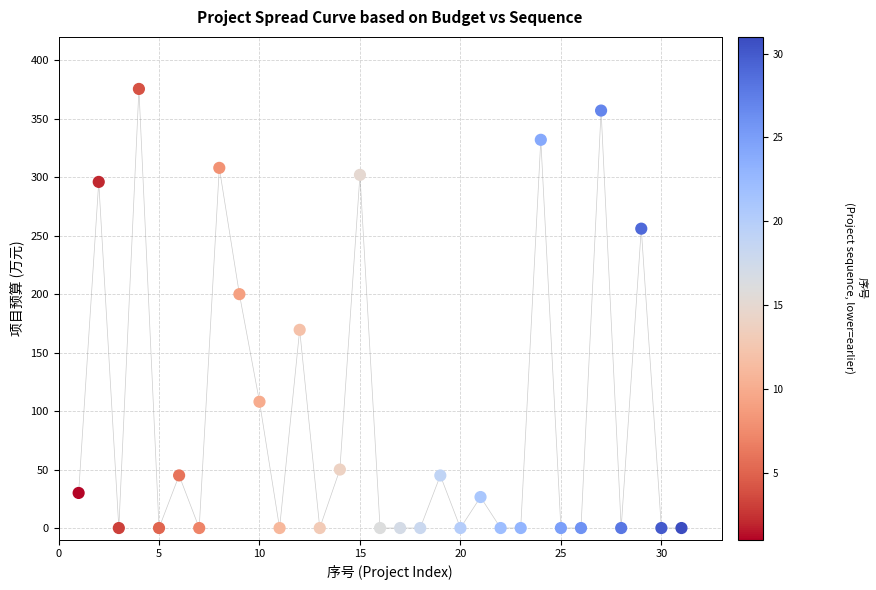

What is the range of Y values (max minus min)?

375.5